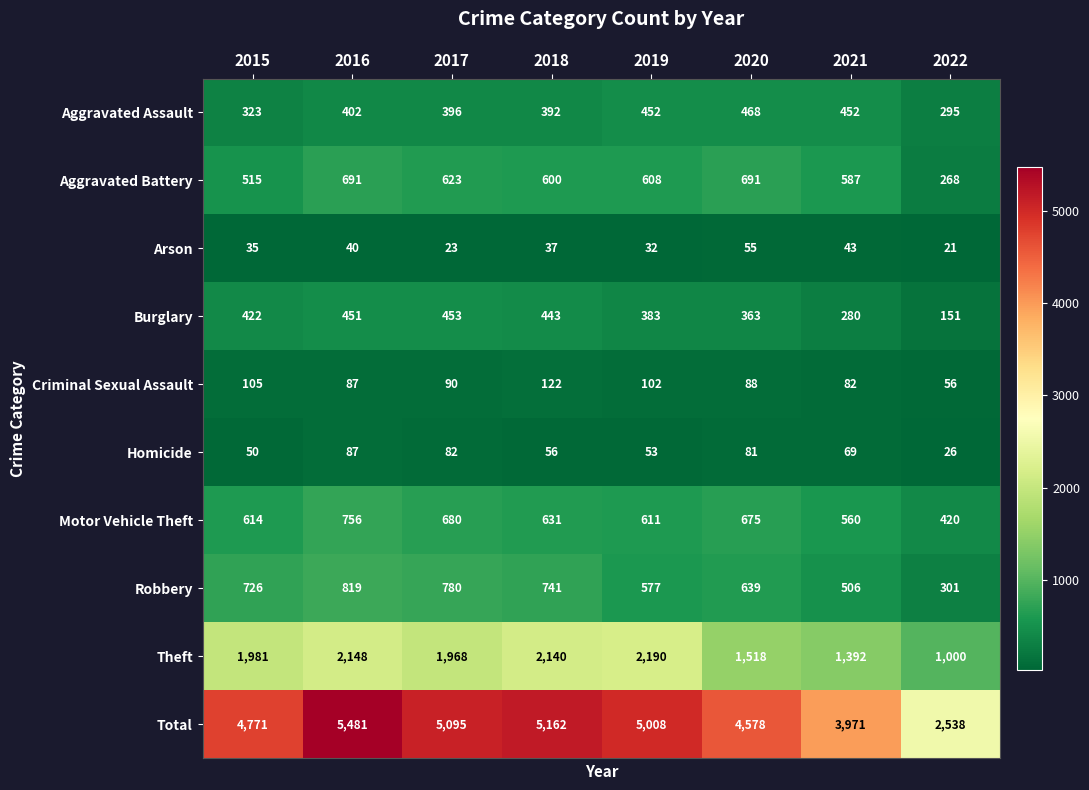

Between 2016 and 2021, which series saw the biggest shift?

Total